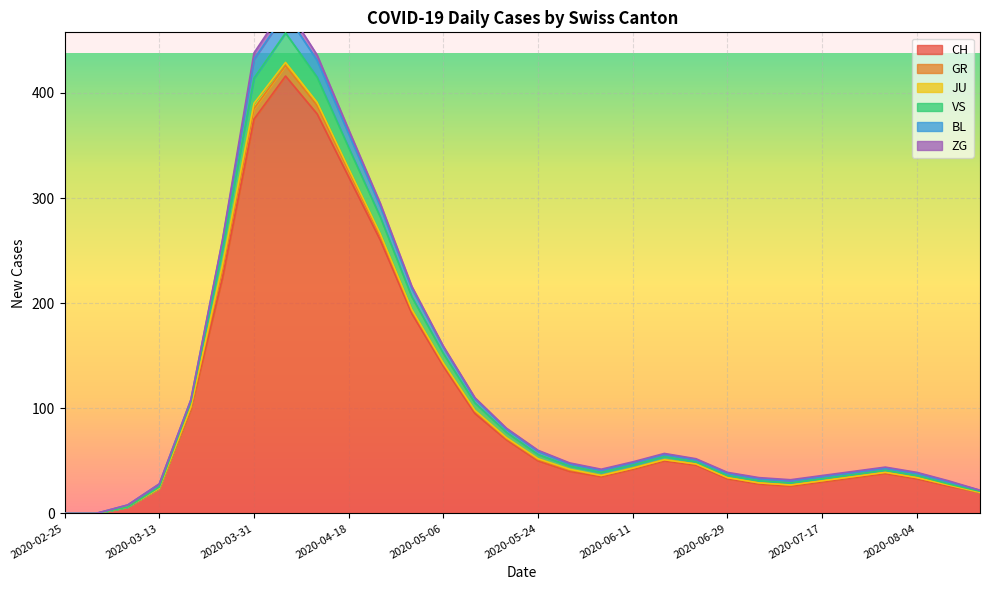

True or false: CH has a value of 15 at 2020-07-17.

False